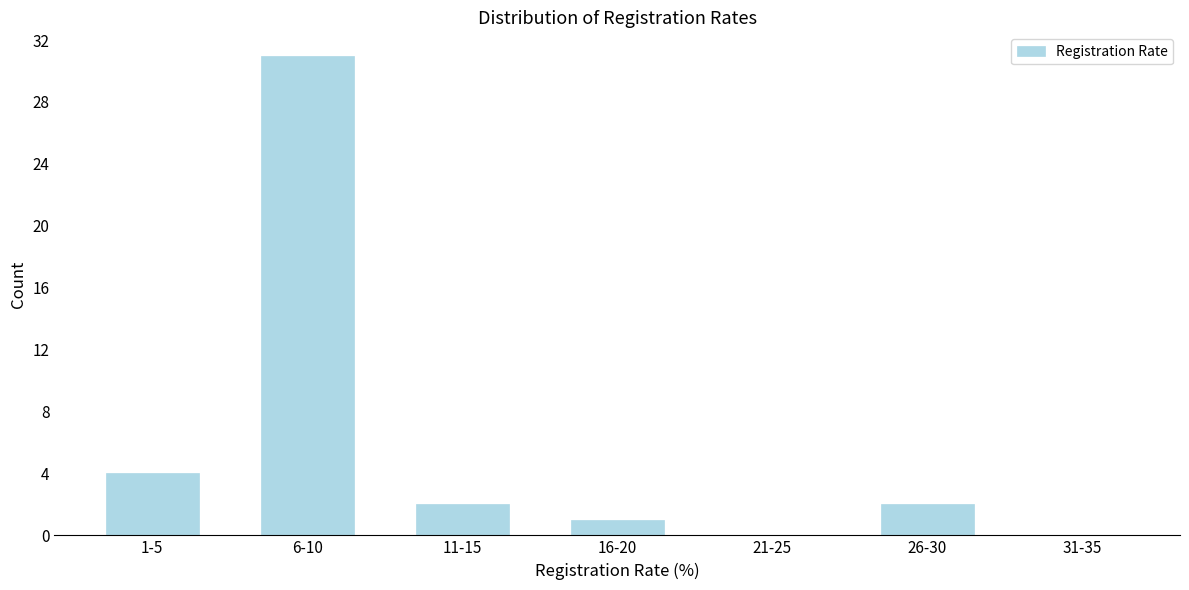

Reading left to right, list all the values displayed in this chart.

1-5=4	6-10=31	11-15=2	16-20=1	21-25=0	26-30=2	31-35=0